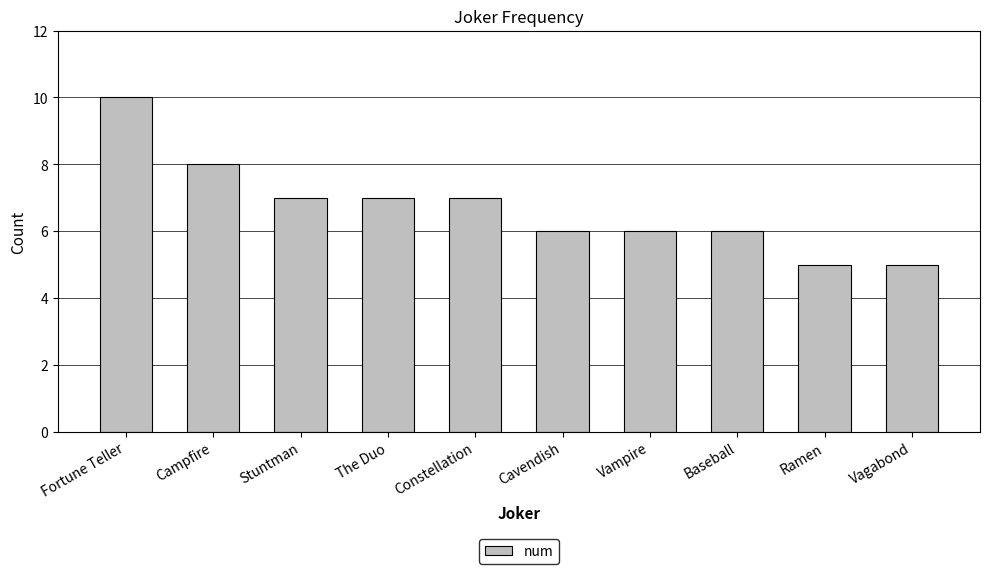

What is the difference between the maximum and minimum values?

5